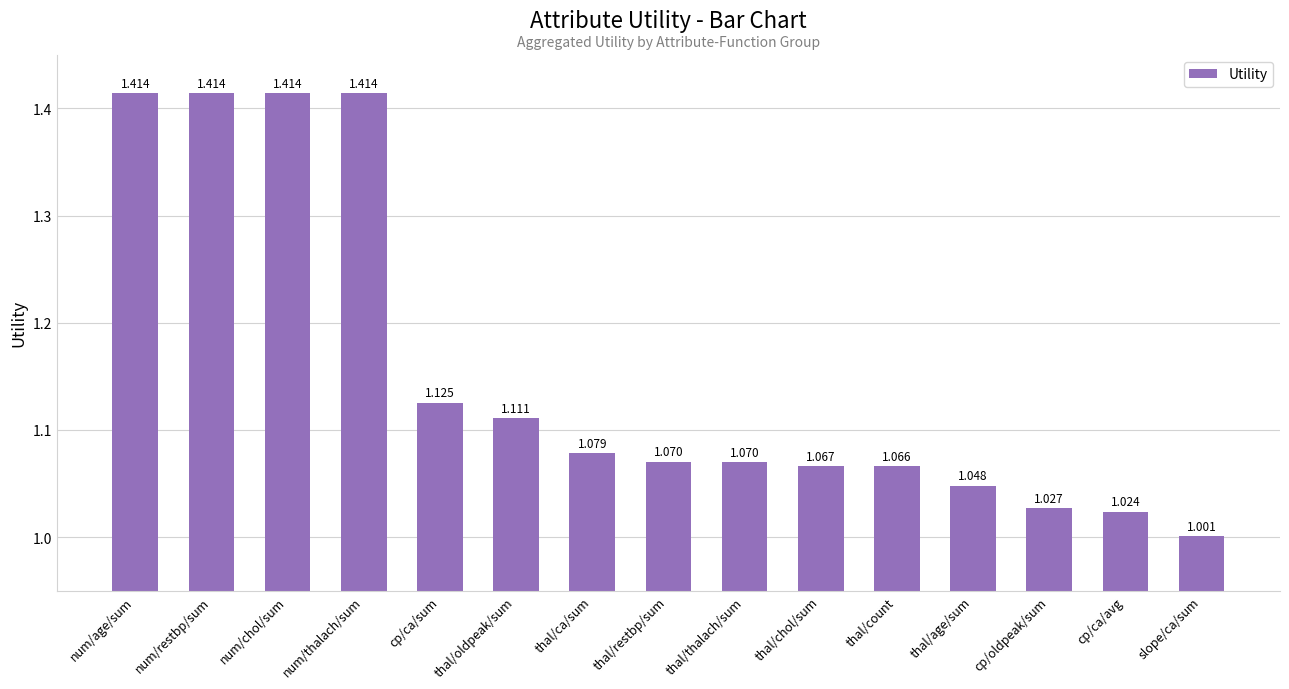

Between slope/ca/sum and num/thalach/sum, which is larger?

num/thalach/sum